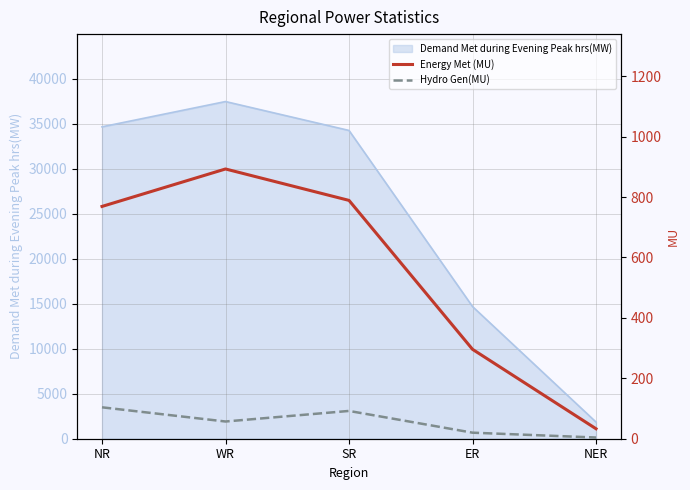

List the labels in order of Energy Met (MU) value, smallest first.

NER, ER, NR, SR, WR